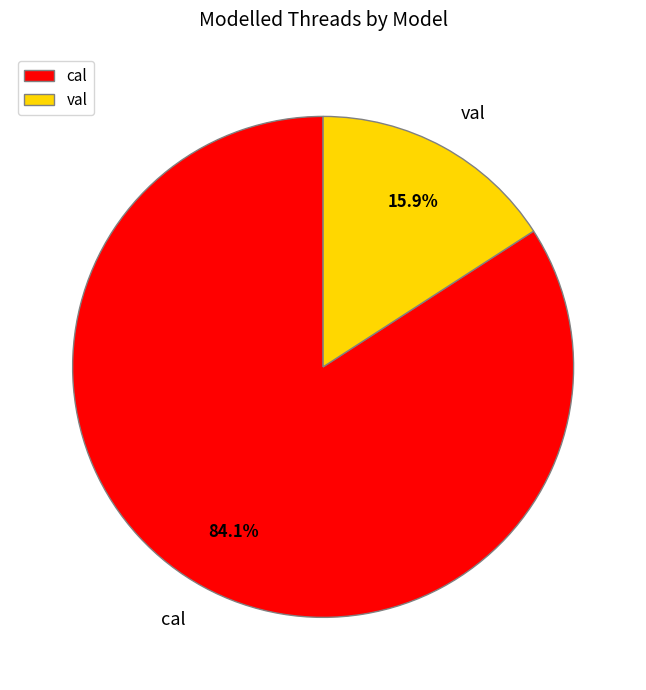

To the nearest percent, what is the difference between the largest and smallest slice percentages?

68%